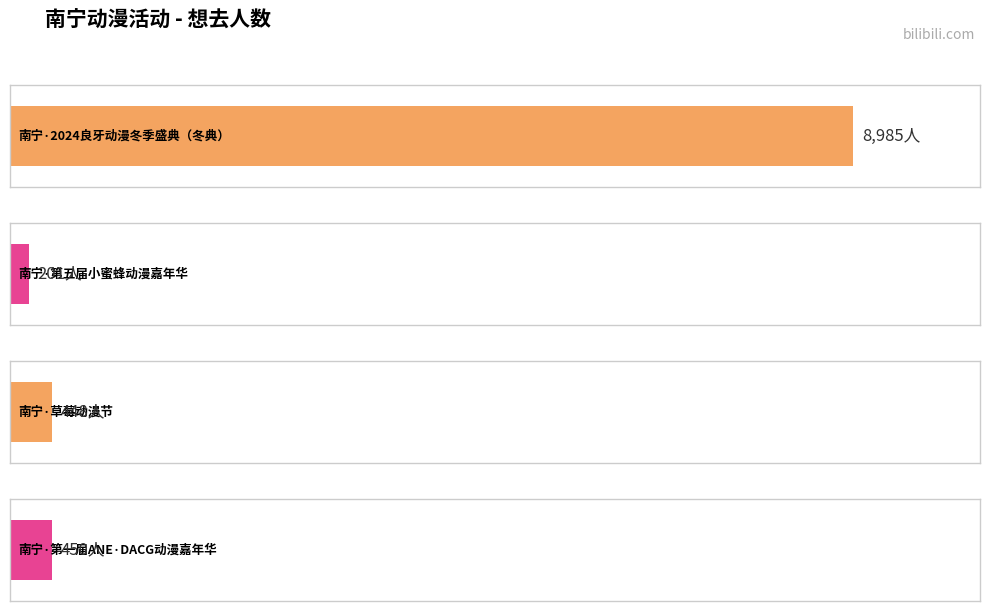

What is the difference between the maximum and minimum values?

8784